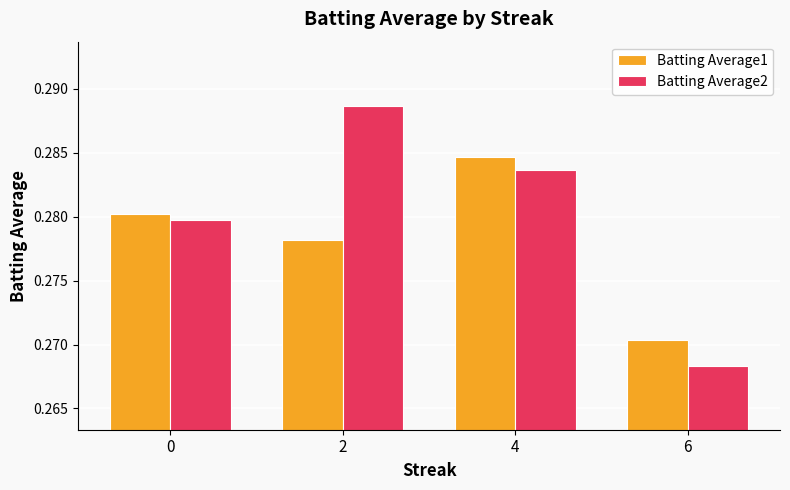

At which category is the sum across all series the highest?

4